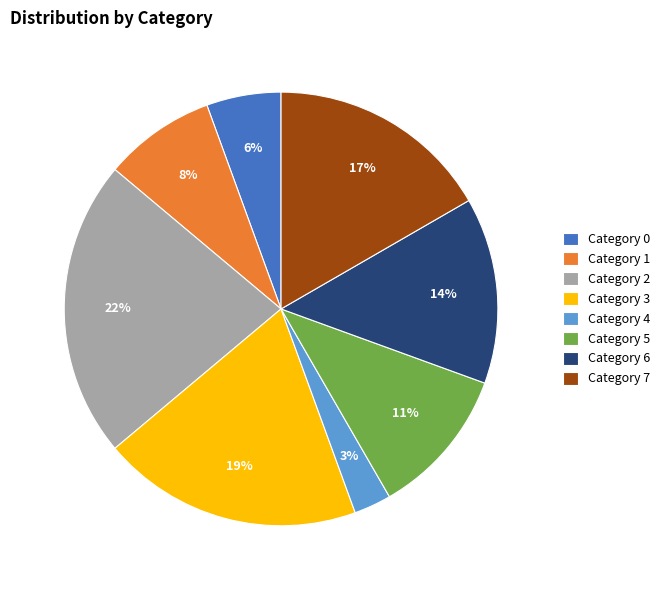

Is it true that Category 2 is 22% of the pie?

True